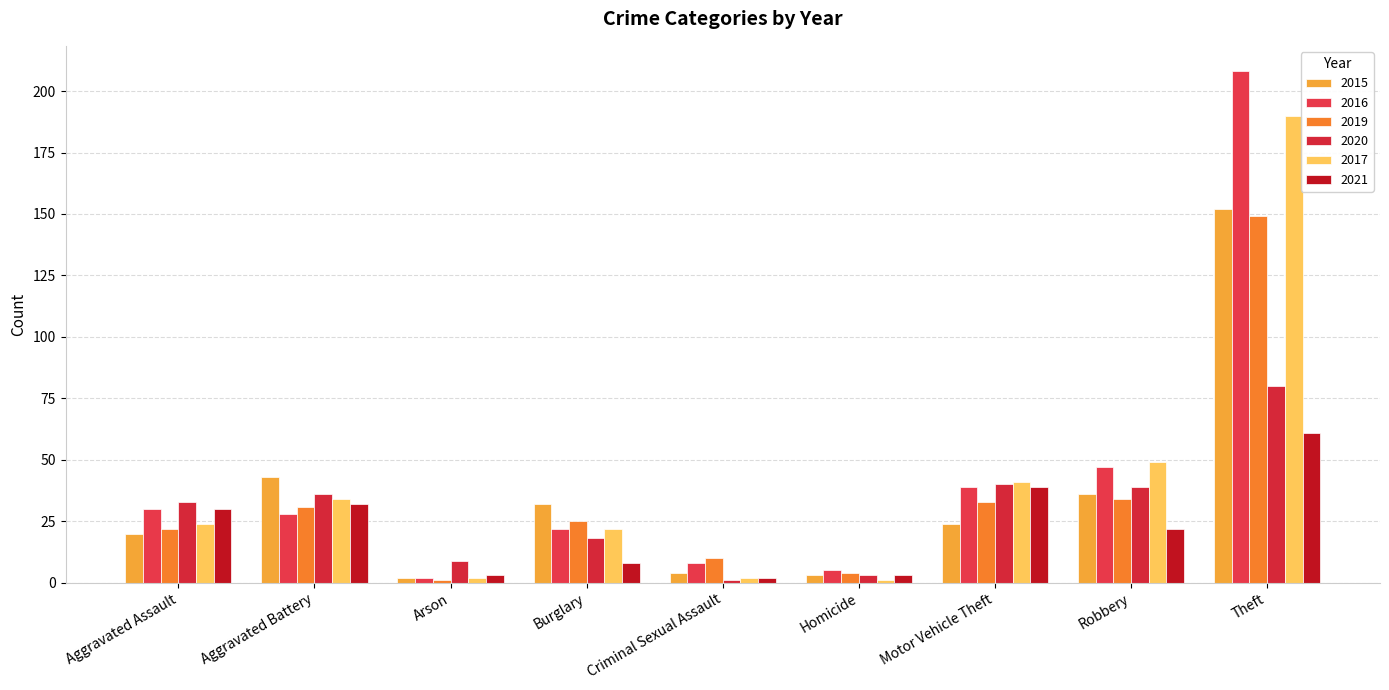

What is the approximate value of 2015 at Theft, to the nearest 50?

150